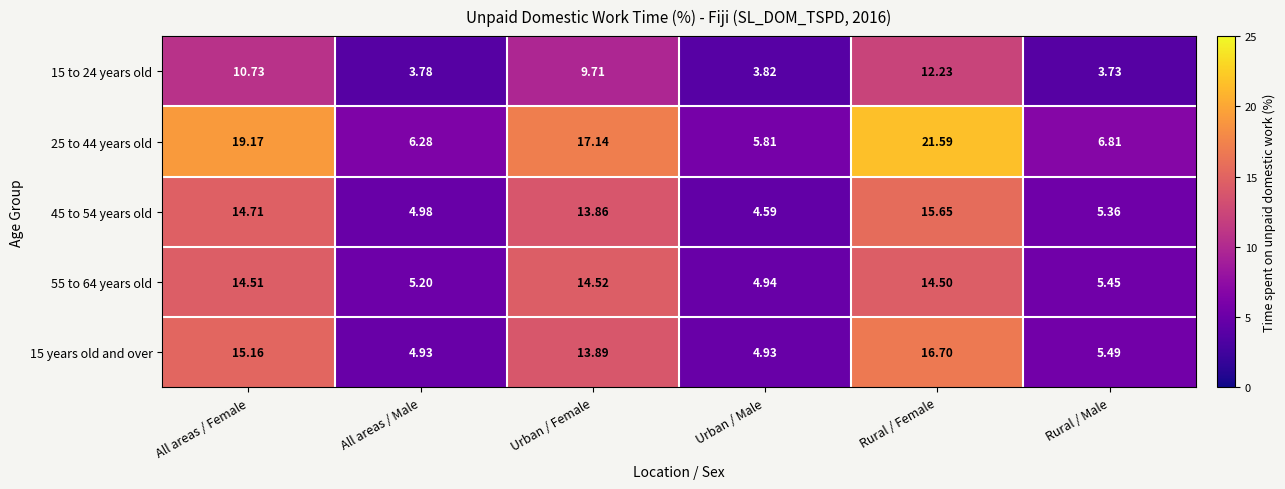

What is the maximum value shown in the chart?

21.6